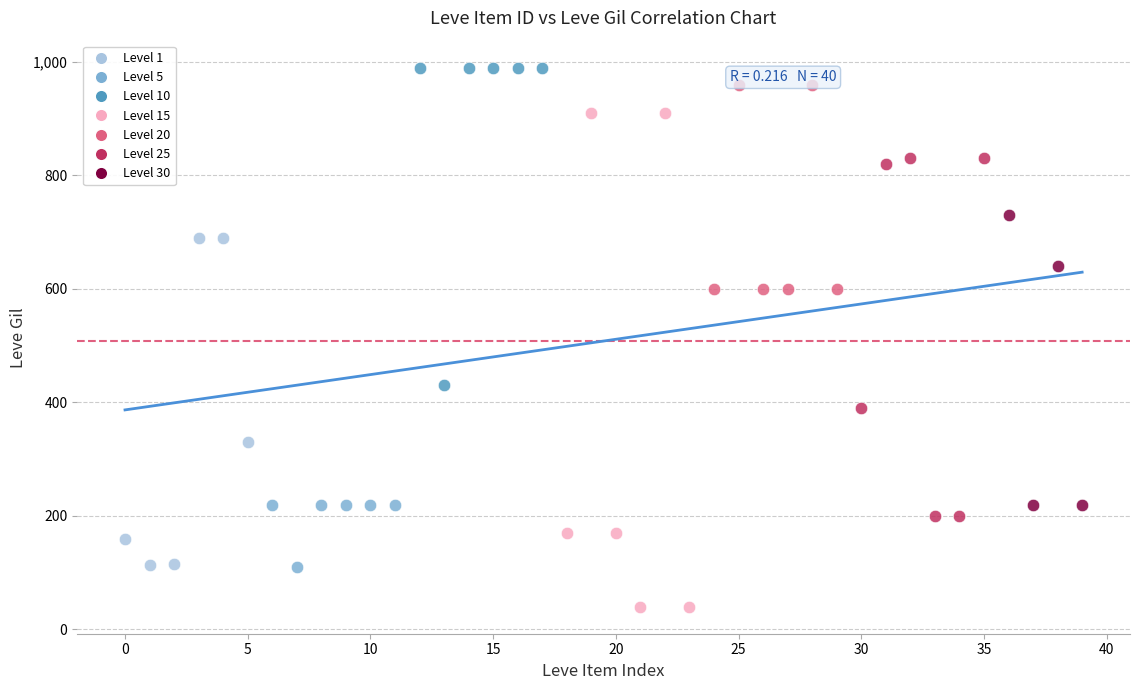

Which series has the largest Y range (max minus min)?

Level 15